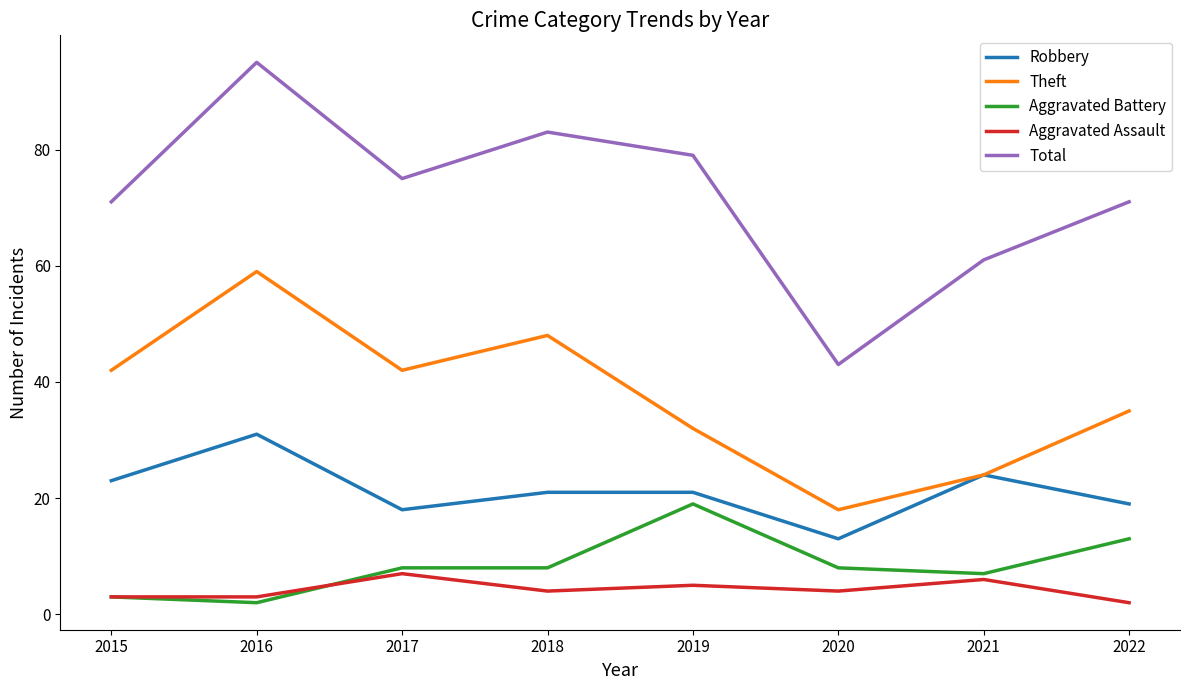

Where is the first local minimum for Aggravated Battery?

2016